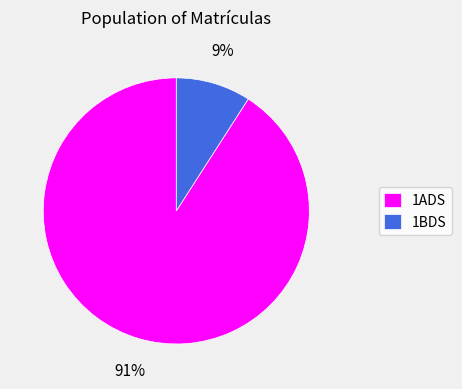

Between 1BDS and 1ADS, which is larger?

1ADS